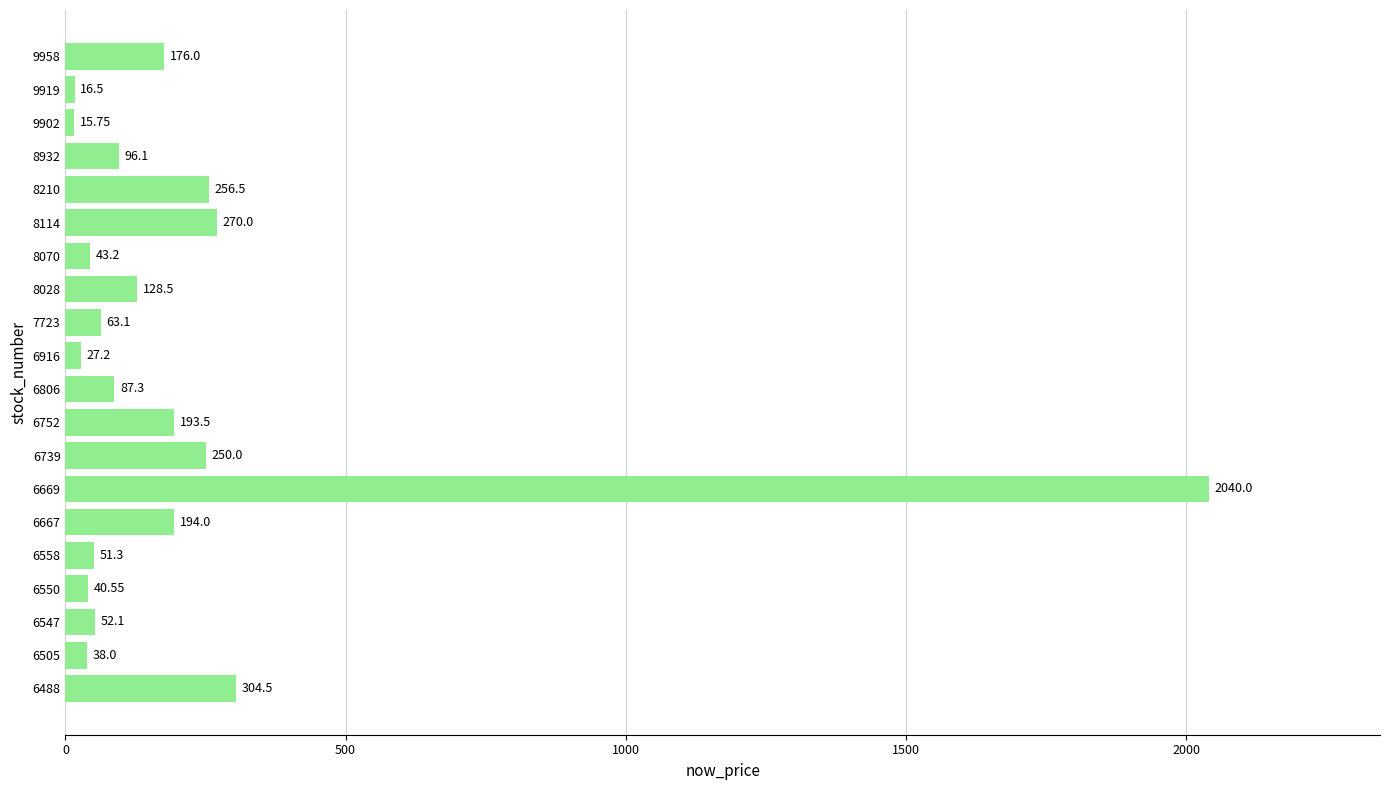

List the labels in order of value, smallest first.

9902, 9919, 6916, 6505, 6550, 8070, 6558, 6547, 7723, 6806, 8932, 8028, 9958, 6752, 6667, 6739, 8210, 8114, 6488, 6669